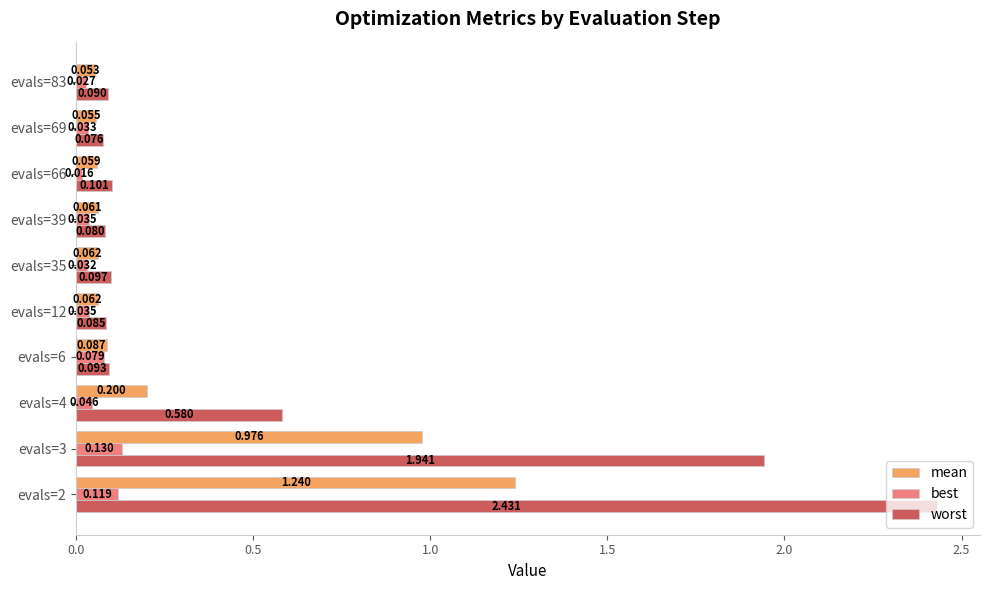

List the series in order of their peak value, highest first.

worst, mean, best